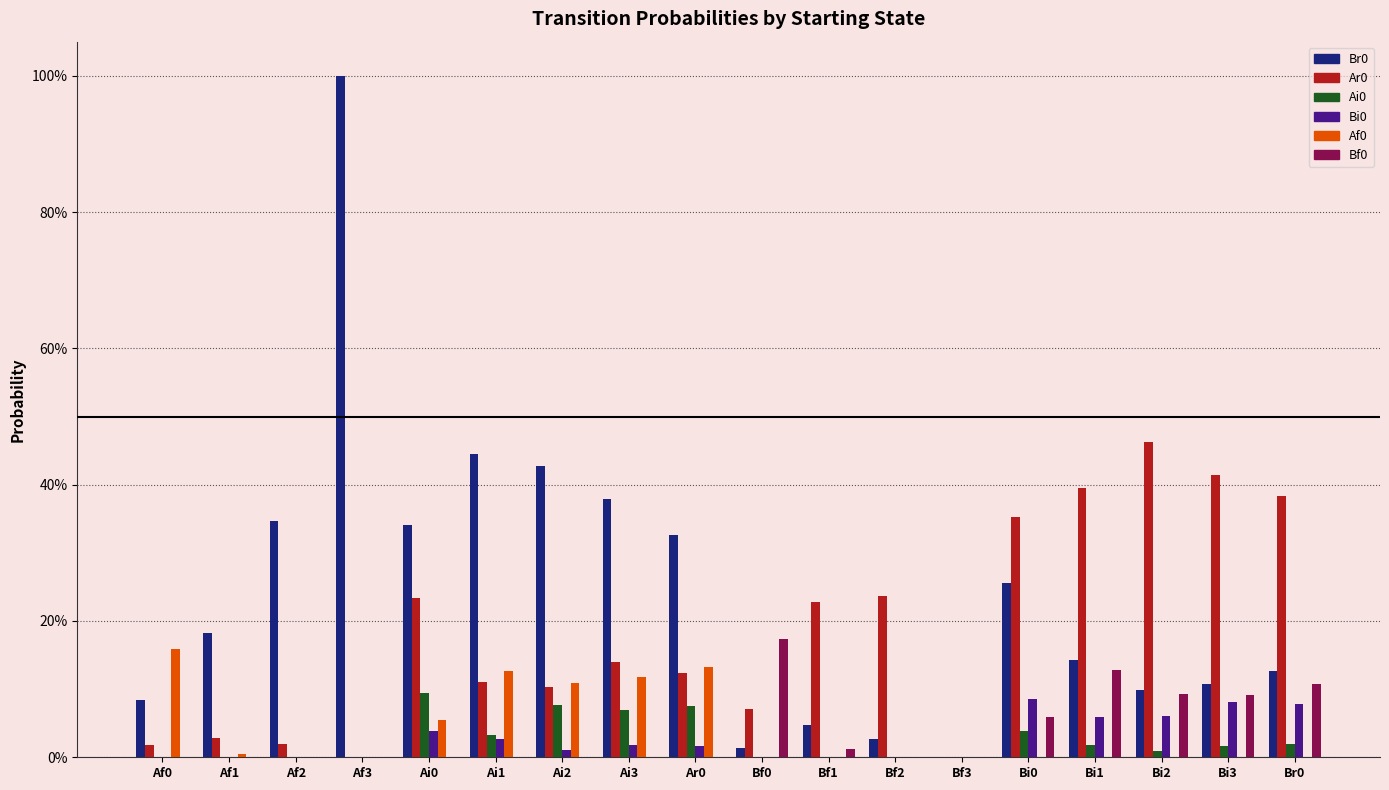

At which label does Bf0 reach its minimum?

Af0